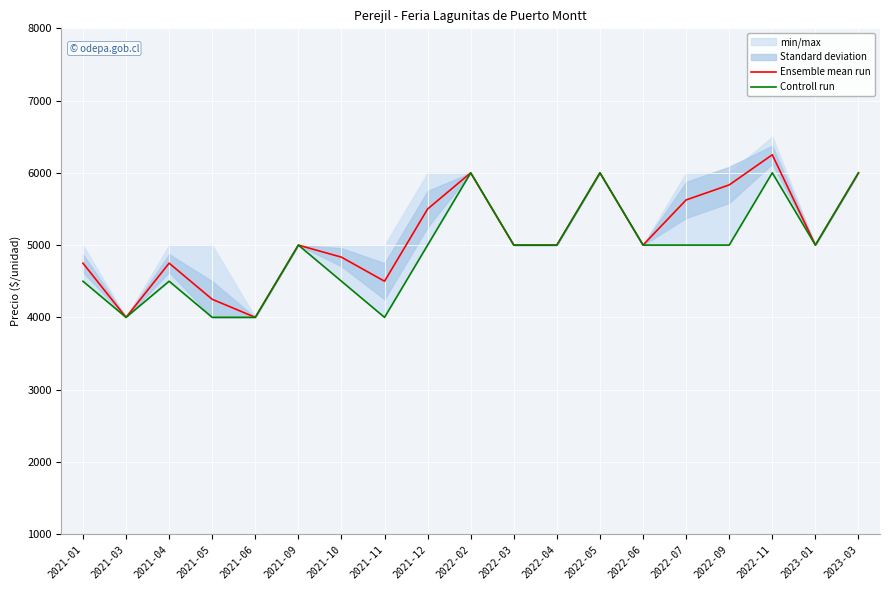

The value of Controll run at 2022-11 is 6000. True or false?

True